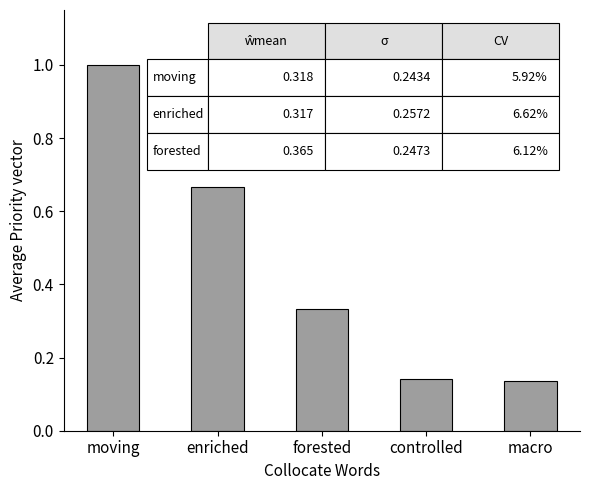

What is the sum of all values?

2.3